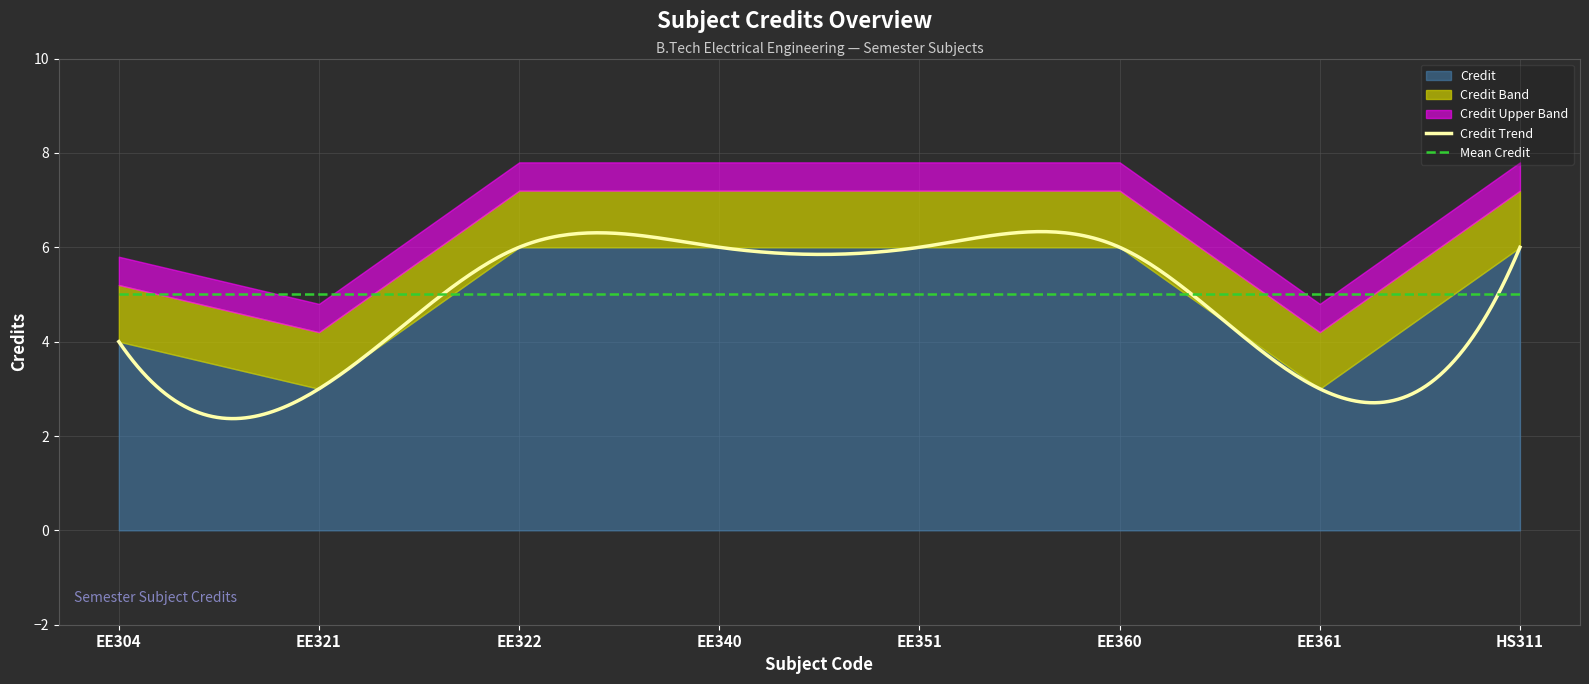

At which category does the data reach its first local valley?

EE321